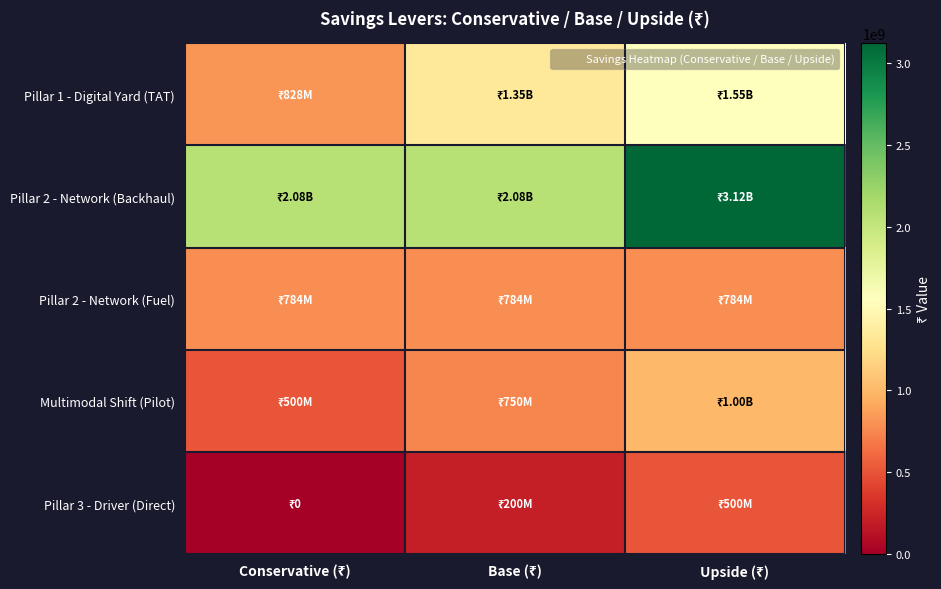

Which has a higher value, Conservative (₹) or Base (₹)?

Base (₹)